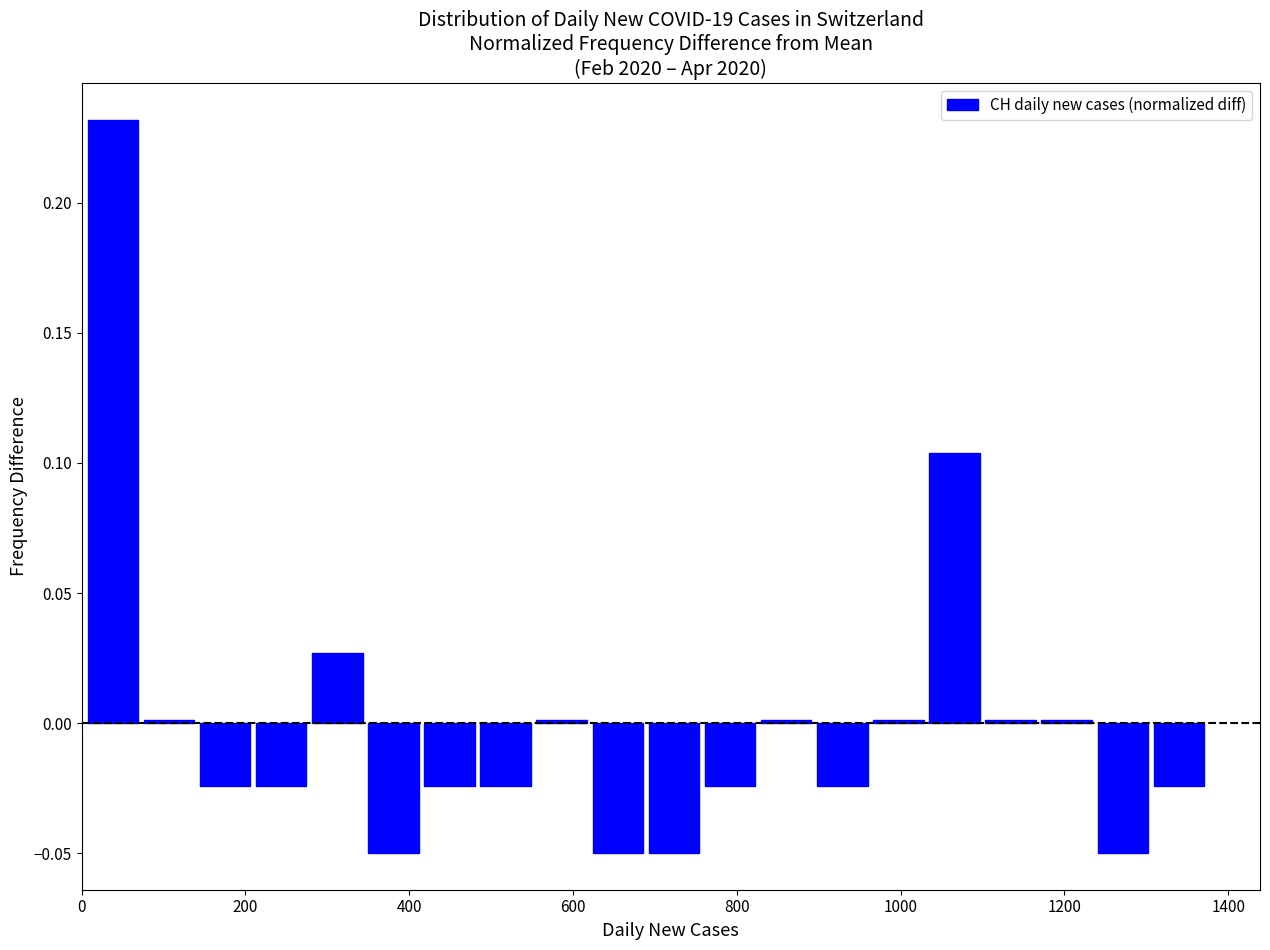

Read against the x-axis, roughly where is the centre of the tallest bar?

40